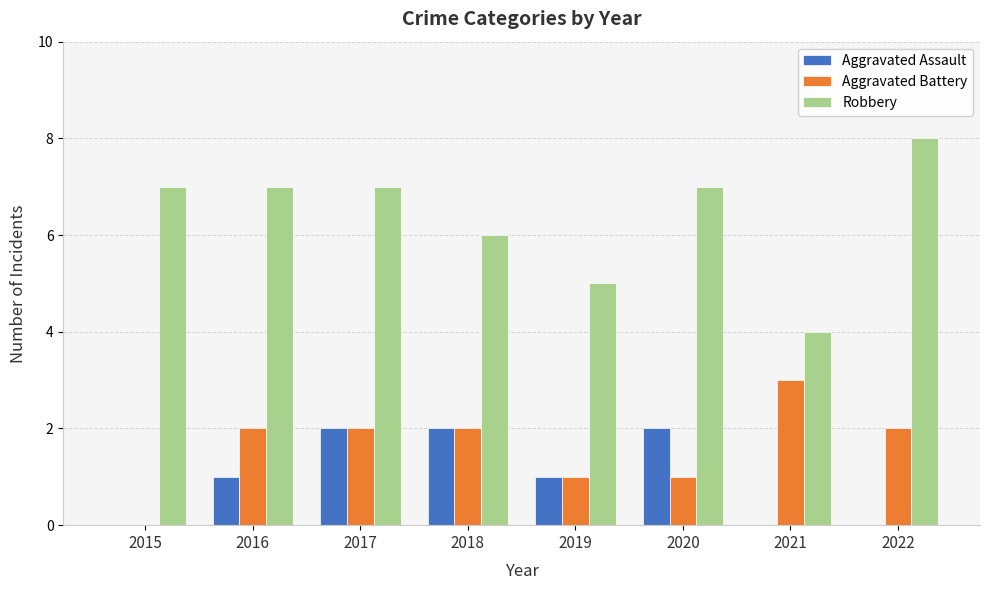

Reading left to right, transcribe all the data shown in this chart.

Aggravated Assault: 0	1	2	2	1	2	0	0
Aggravated Battery: 0	2	2	2	1	1	3	2
Robbery: 7	7	7	6	5	7	4	8